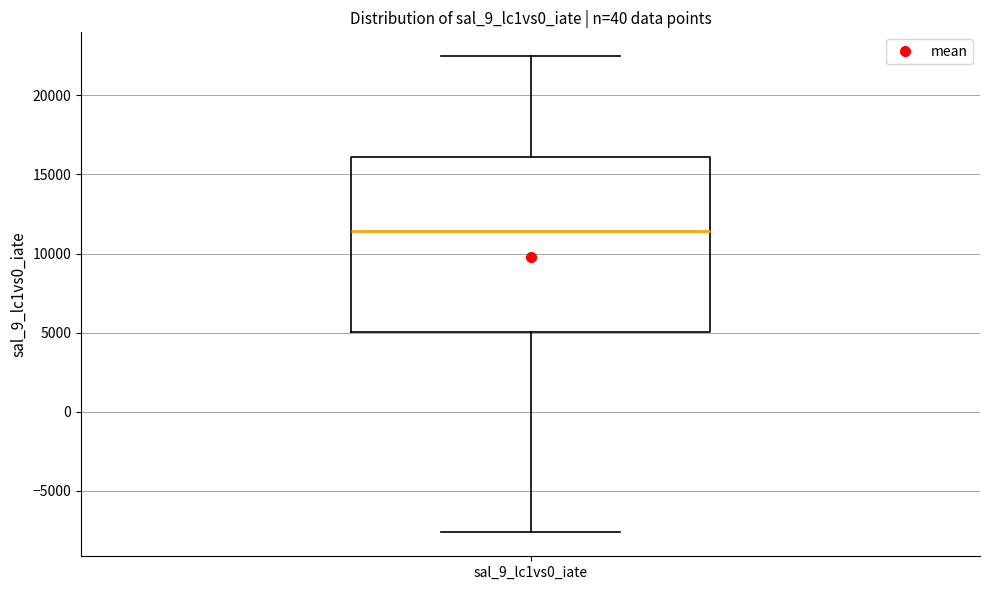

Transcribe this box plot: give where the median line is, the range the box spans, and where the two whiskers end, as read against the y-axis. The values are not printed on the chart, so give them approximately, as read against the axis.

median 11500, box 5000 to 16000, whiskers -7500 to 22500